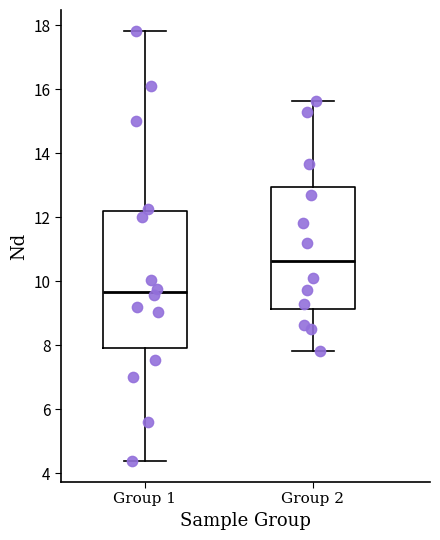

Comparing the boxes themselves (not the whiskers), which one is the tallest?

Group 1